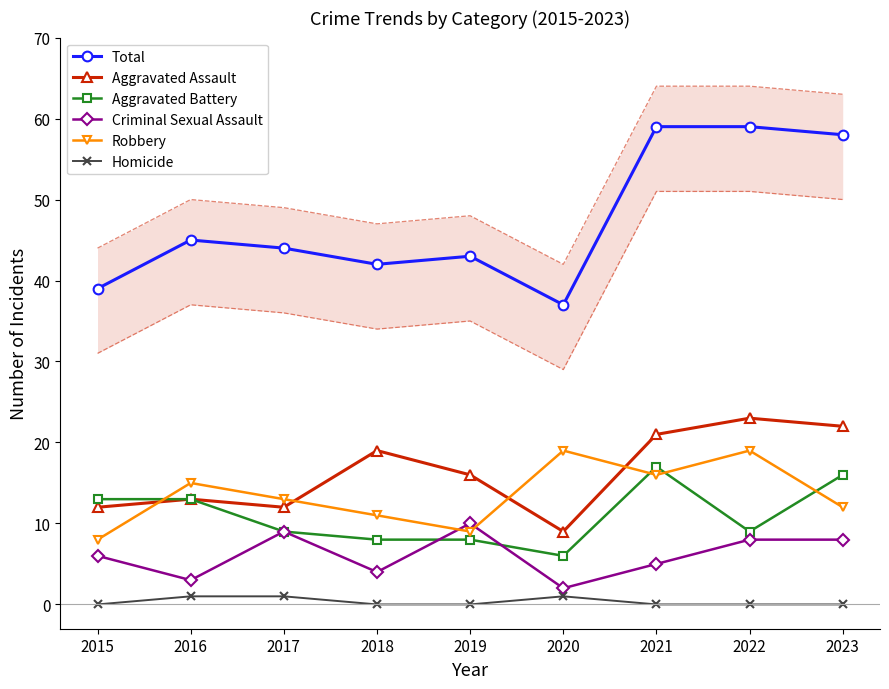

What are all the series names shown in the legend?

Total, Aggravated Assault, Aggravated Battery, Criminal Sexual Assault, Robbery, Homicide